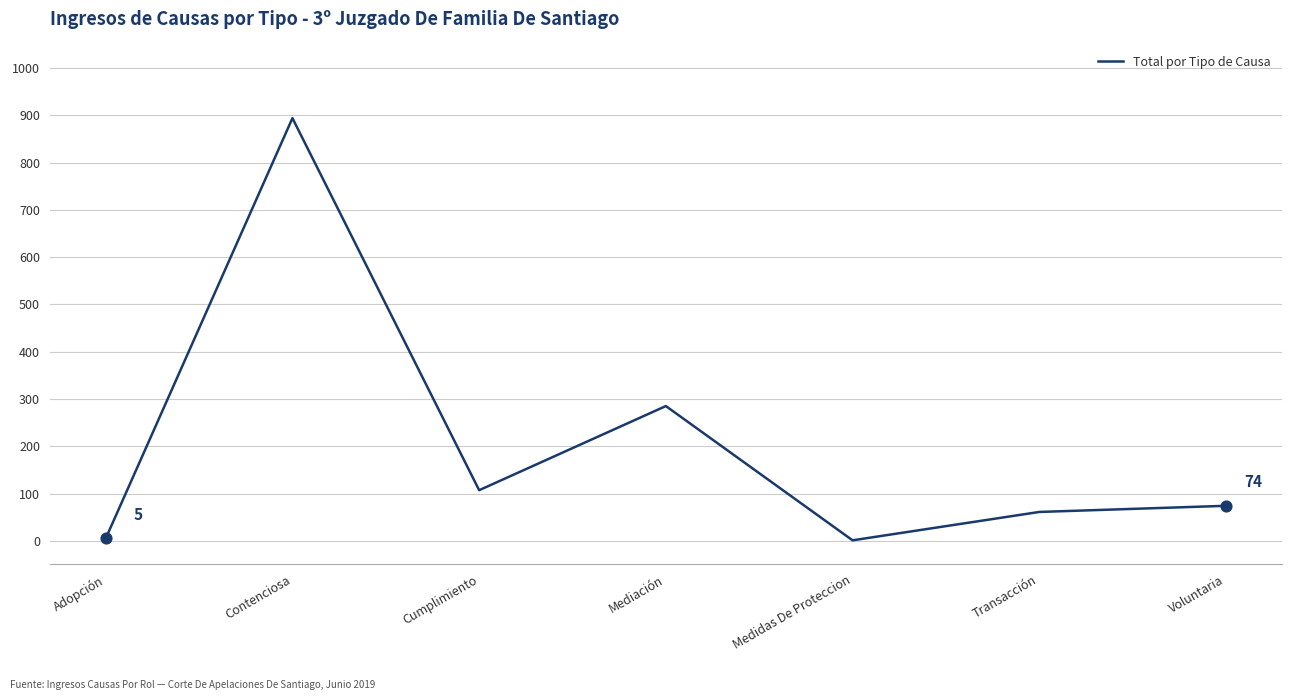

Between Voluntaria and Contenciosa, which is larger?

Contenciosa